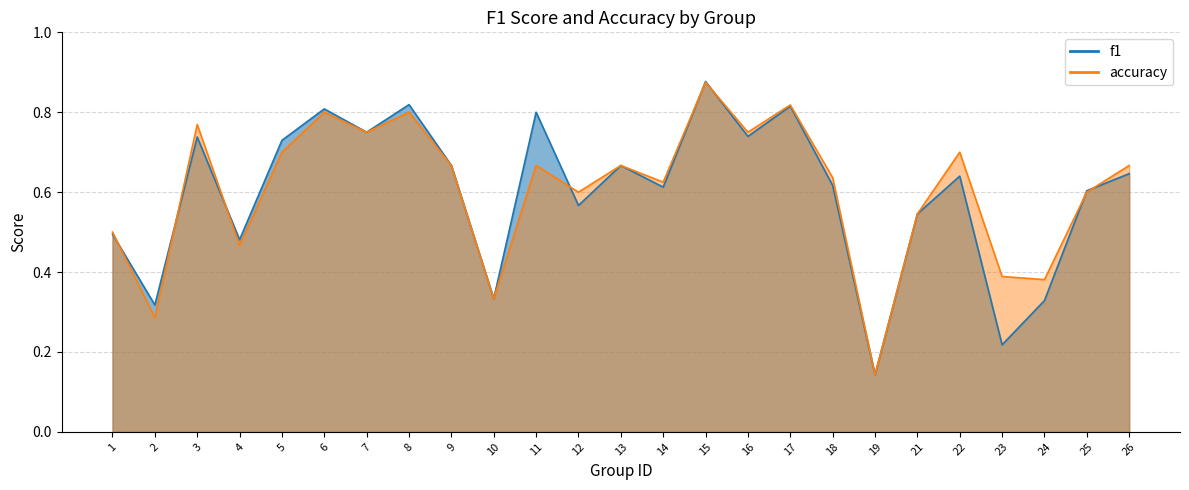

Which series has the largest total across all categories?

accuracy